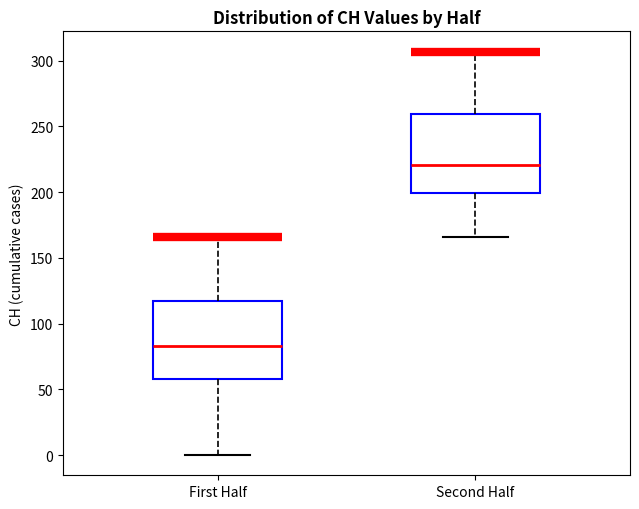

Where does the upper whisker of the box for Second Half end on the y-axis? The values are not printed on the chart, so give them approximately, as read against the axis.

305